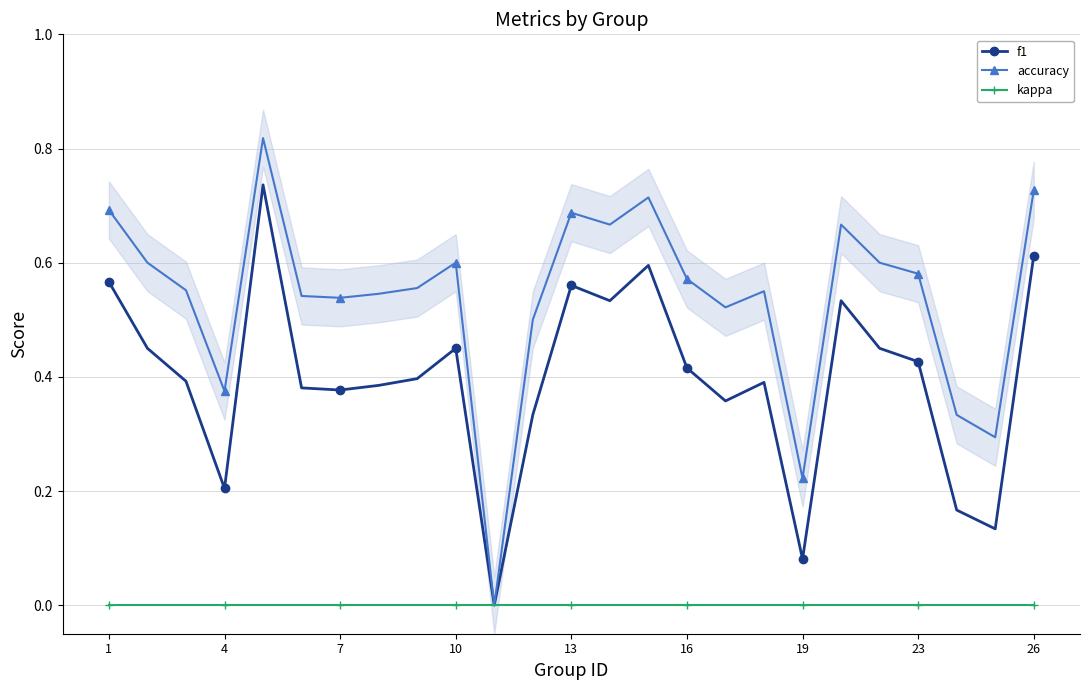

In accuracy, how many points are lower than both neighbors (excluding endpoints)?

7